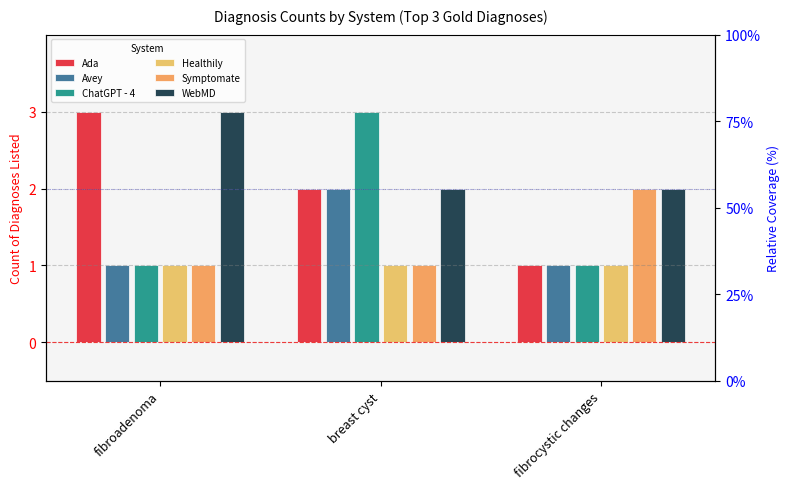

Reading right to left, what are all the values shown in this chart?

Ada: 1	2	3
Avey: 1	2	1
ChatGPT - 4: 1	3	1
Healthily: 1	1	1
Symptomate: 2	1	1
WebMD: 2	2	3